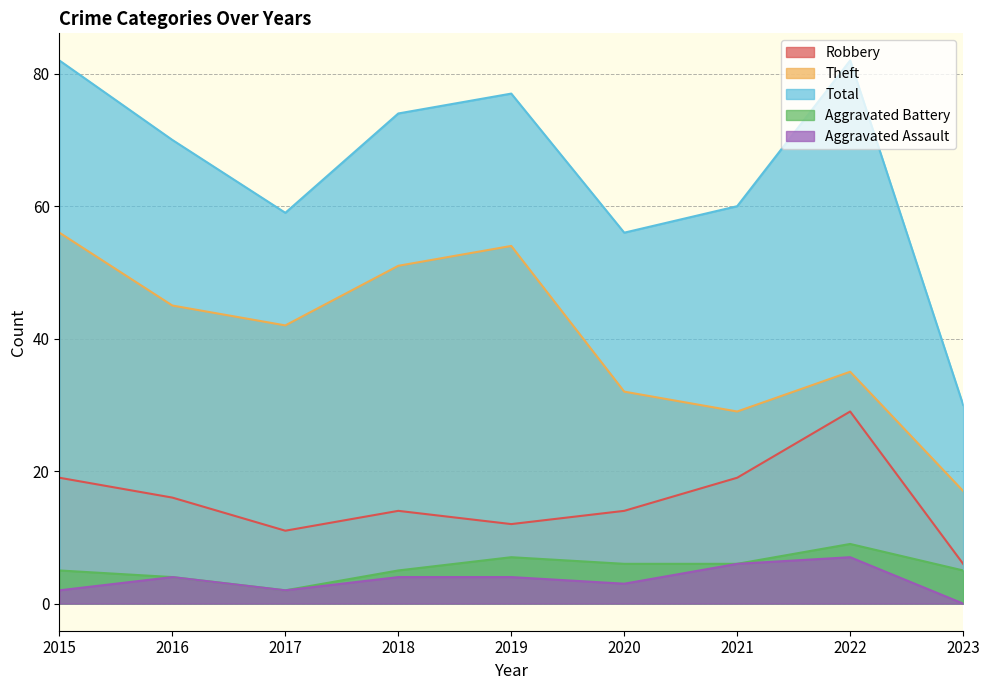

Which series has the widest spread of values?

Total